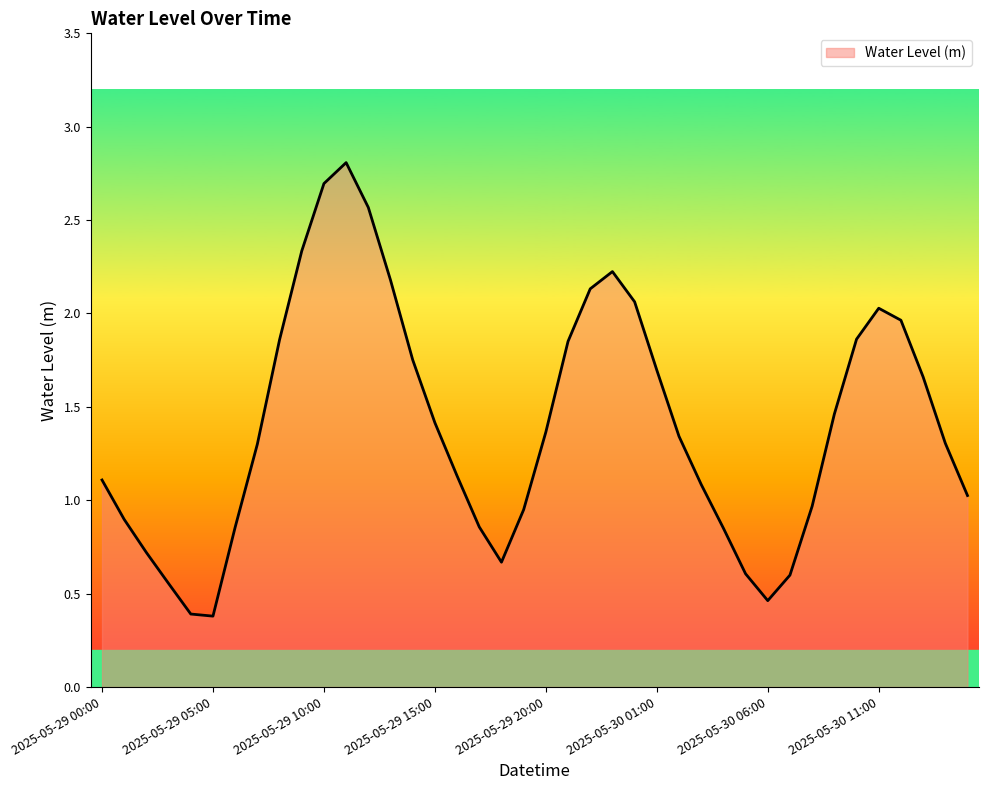

How many lines are shown in the chart?

1